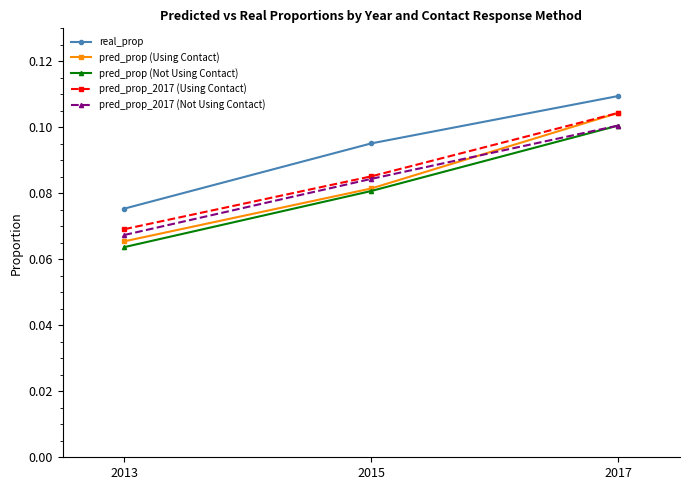

Count the pred_prop (Using Contact) values in the range 0 to 1.

3